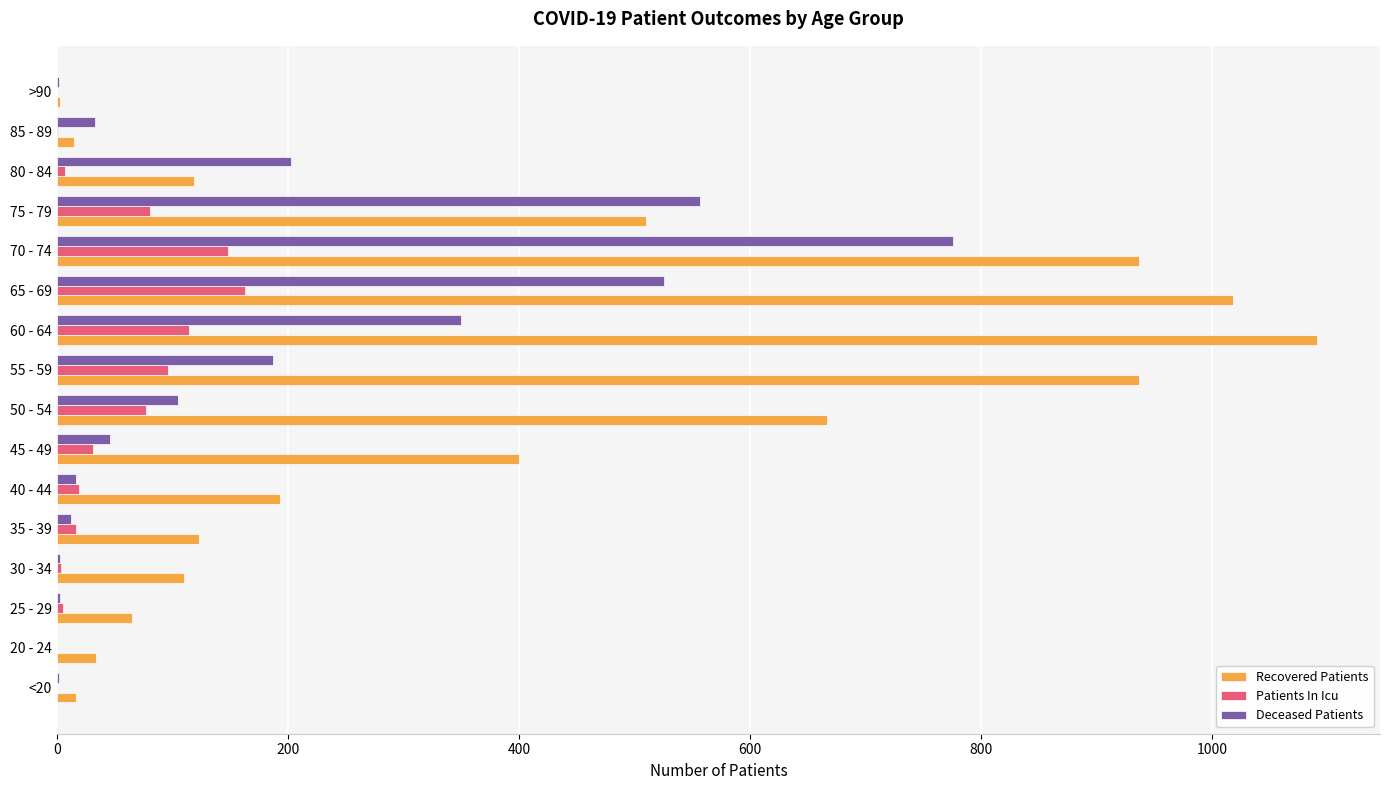

At which category is the sum across all series the highest?

70 - 74